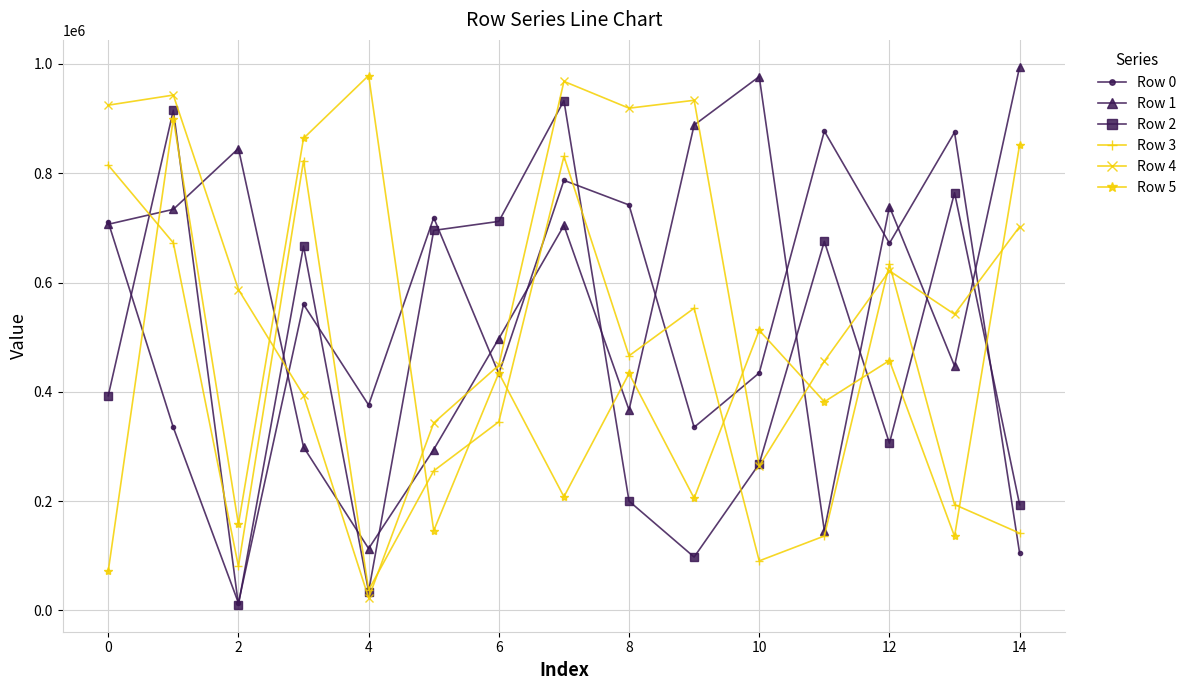

True or false: Row 1 has more than 2 interior local peaks.

True